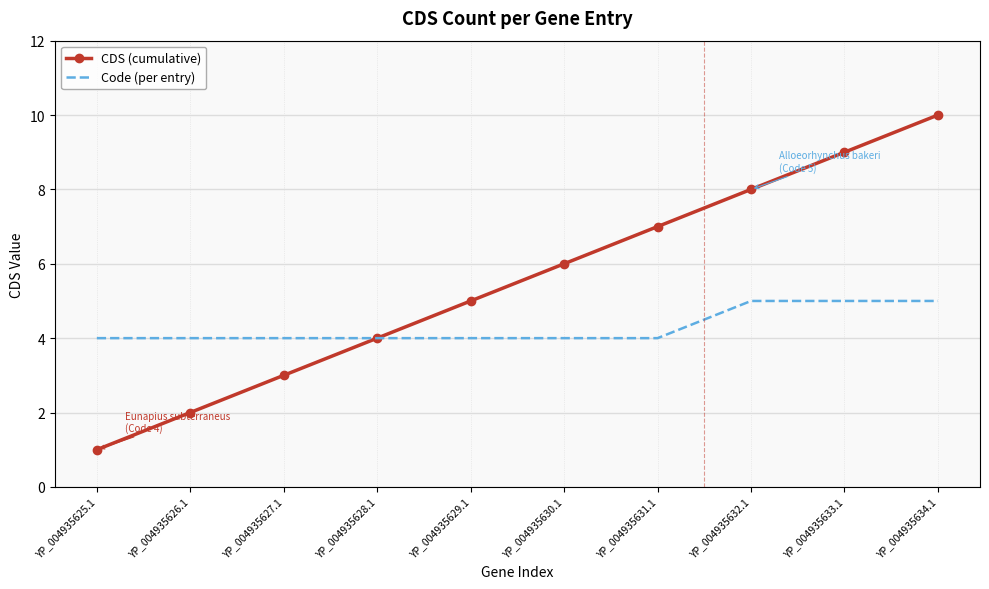

Which series has the widest spread of values?

CDS (cumulative)